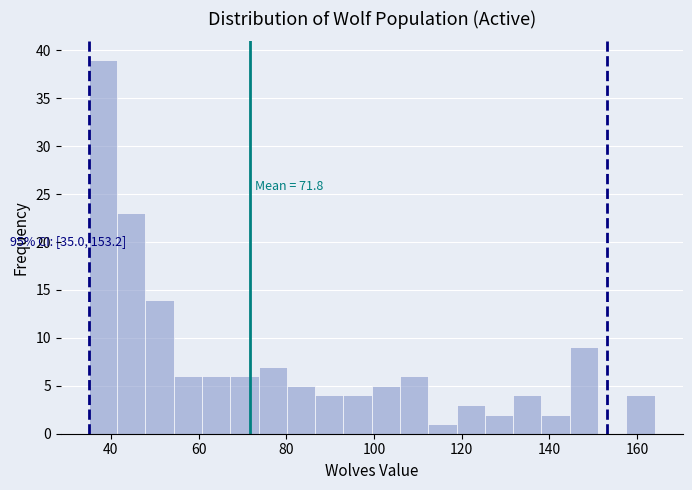

Read against the x-axis, roughly where is the centre of the tallest bar?

38